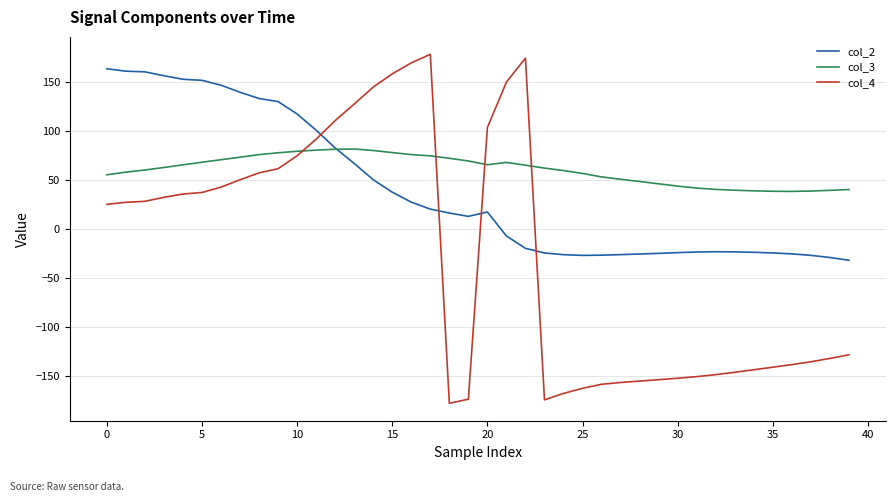

After their last crossing, which series has the higher values: col_4 or col_3?

col_3